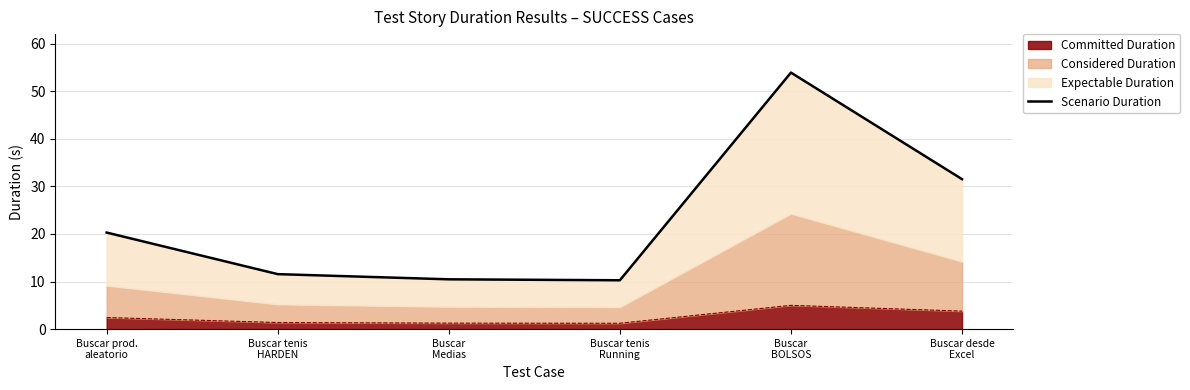

At which label does the data first exceed 20?

Buscar prod.
aleatorio